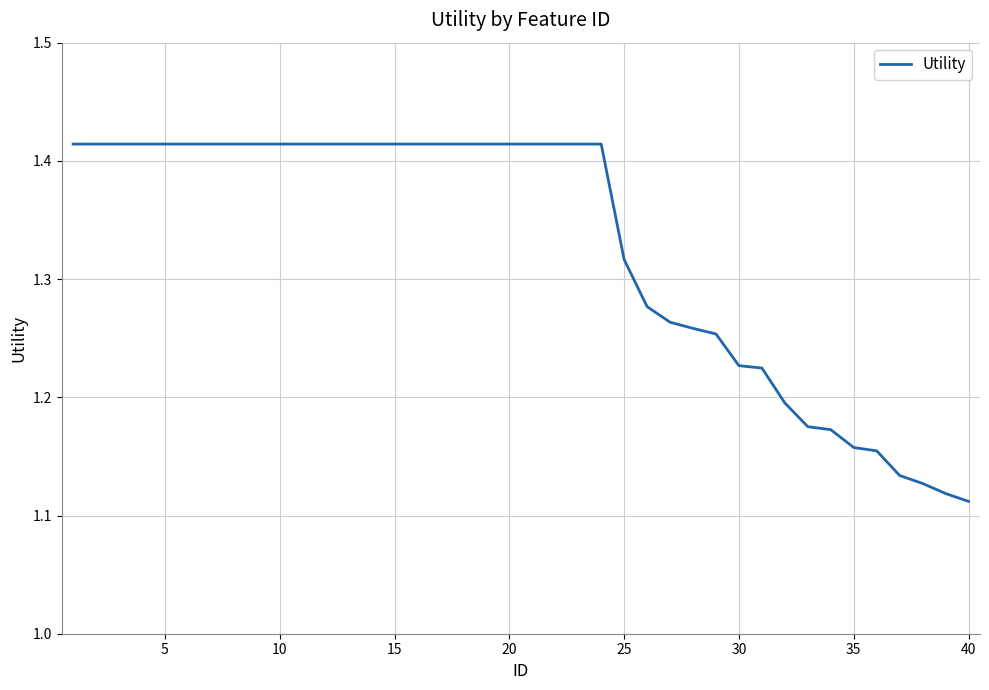

Does the chart display data point markers on the line(s)?

No